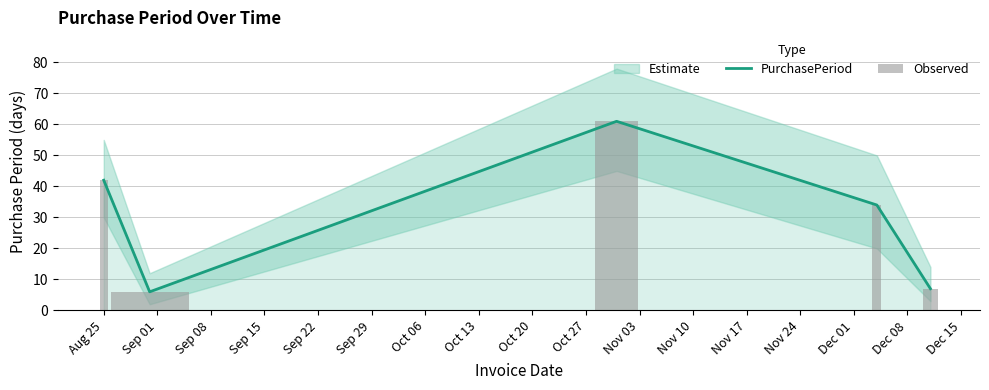

What is the maximum value for PurchasePeriod?

61